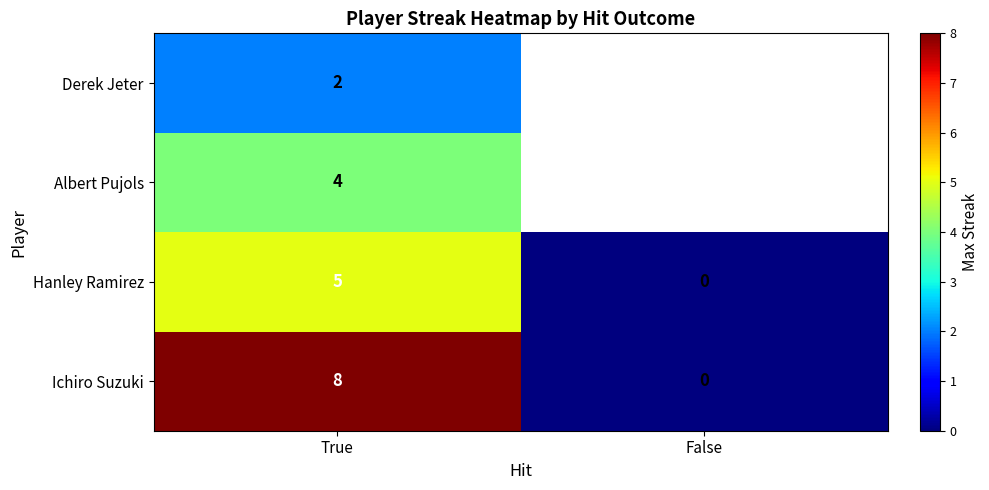

At which label does Hanley Ramirez reach its minimum?

False